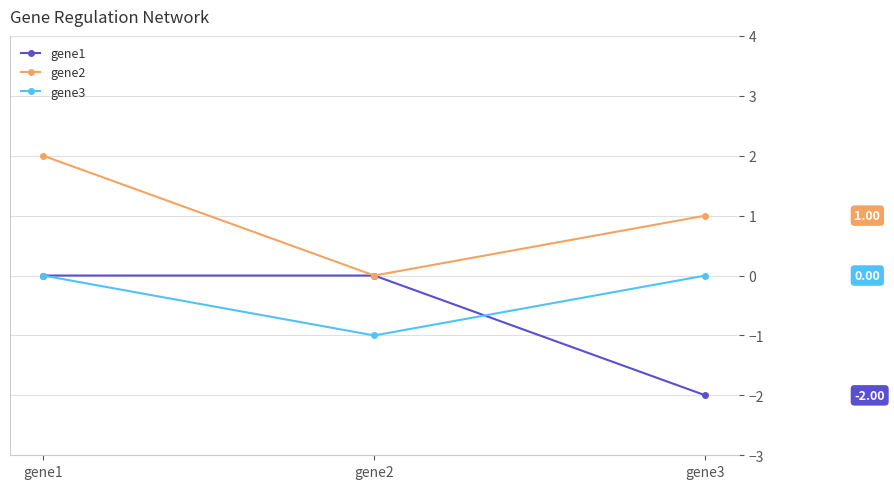

At which label does gene3 reach its minimum?

gene2